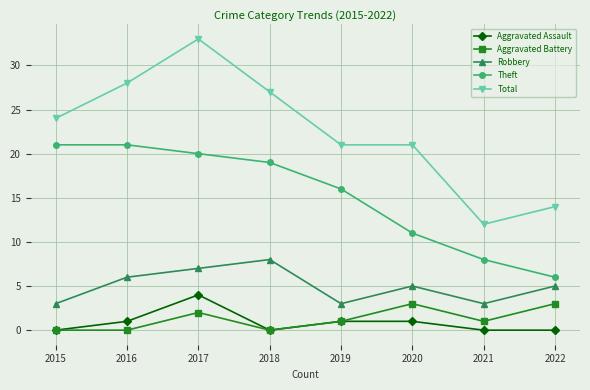

What is the highest value of the Aggravated Battery series?

3